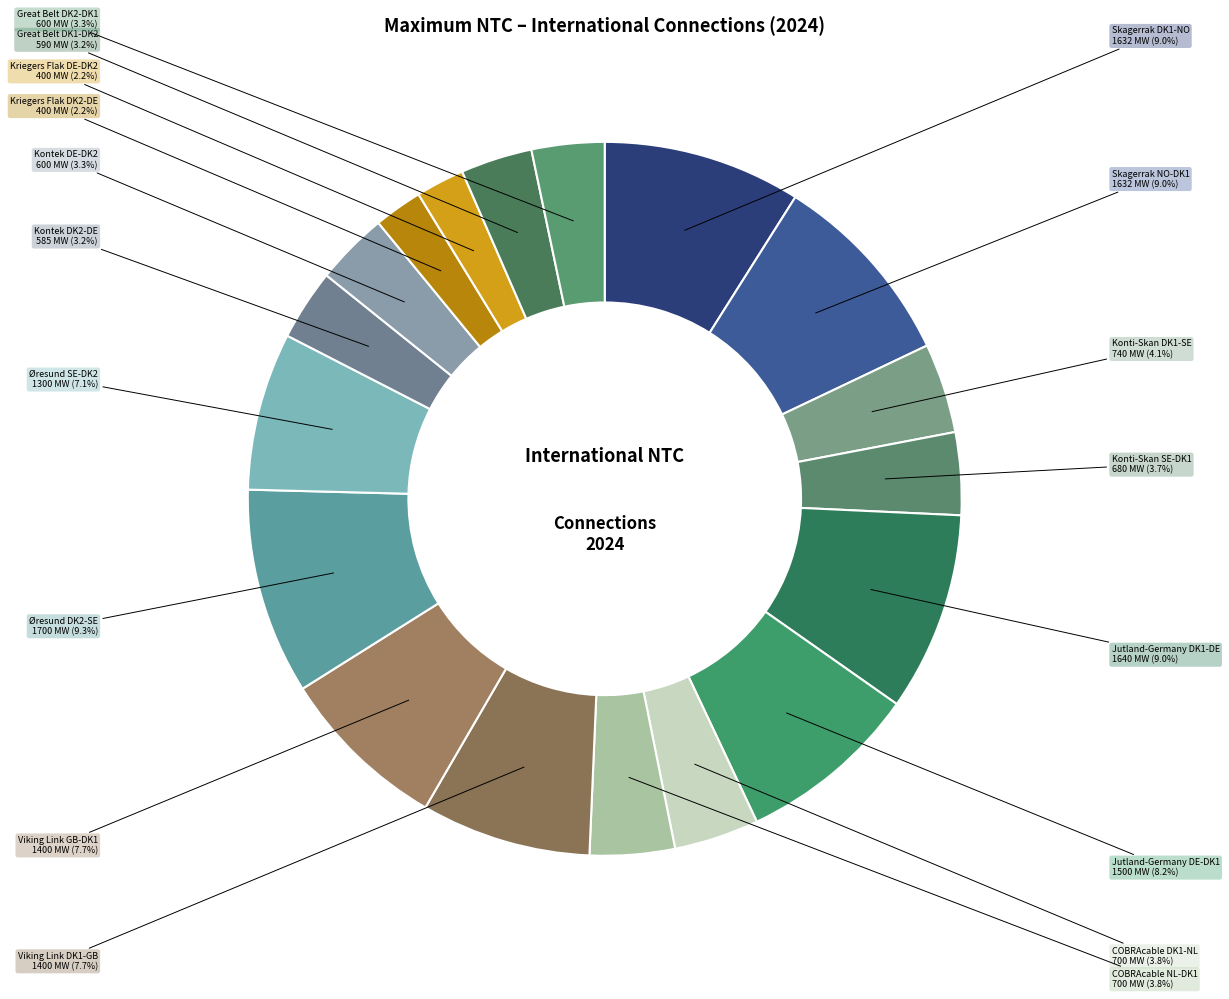

How many segments does this pie chart have?

18